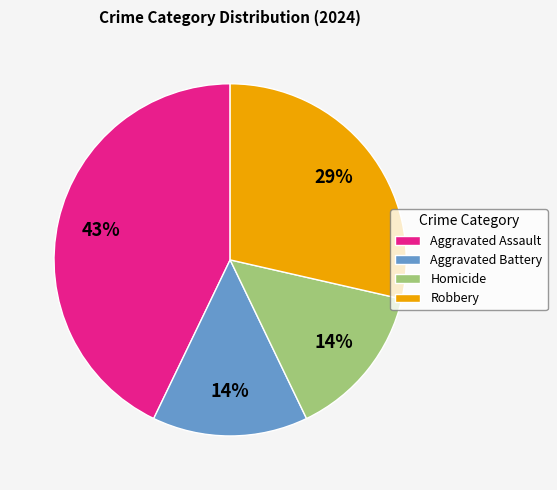

To the nearest percent, what is the difference between the Aggravated Battery and Aggravated Assault slice percentages?

29%